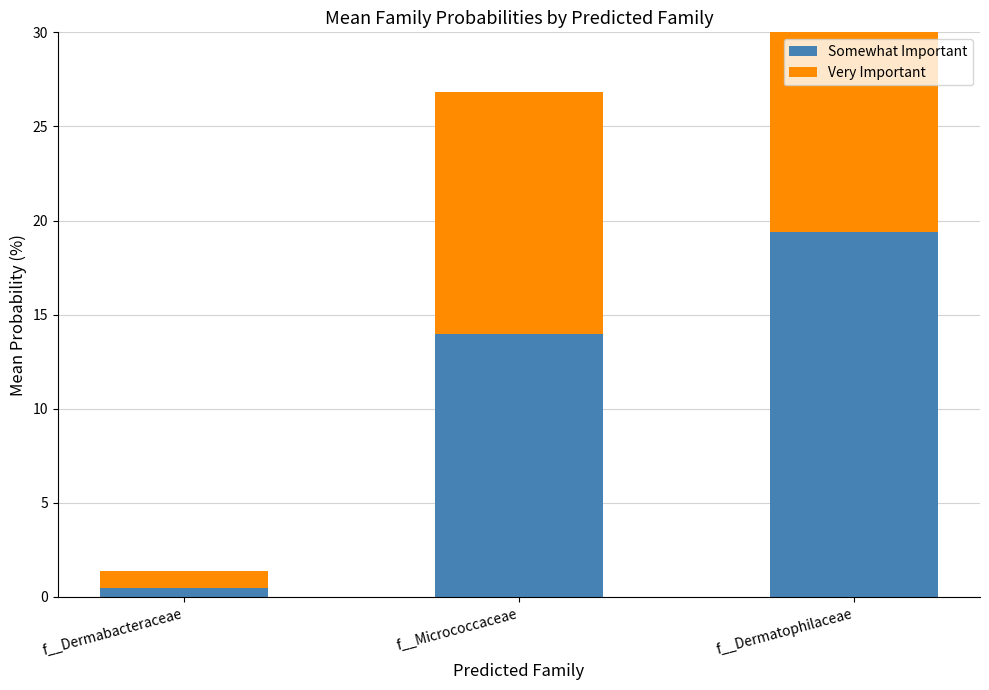

How many values in the Somewhat Important series are below 13?

1